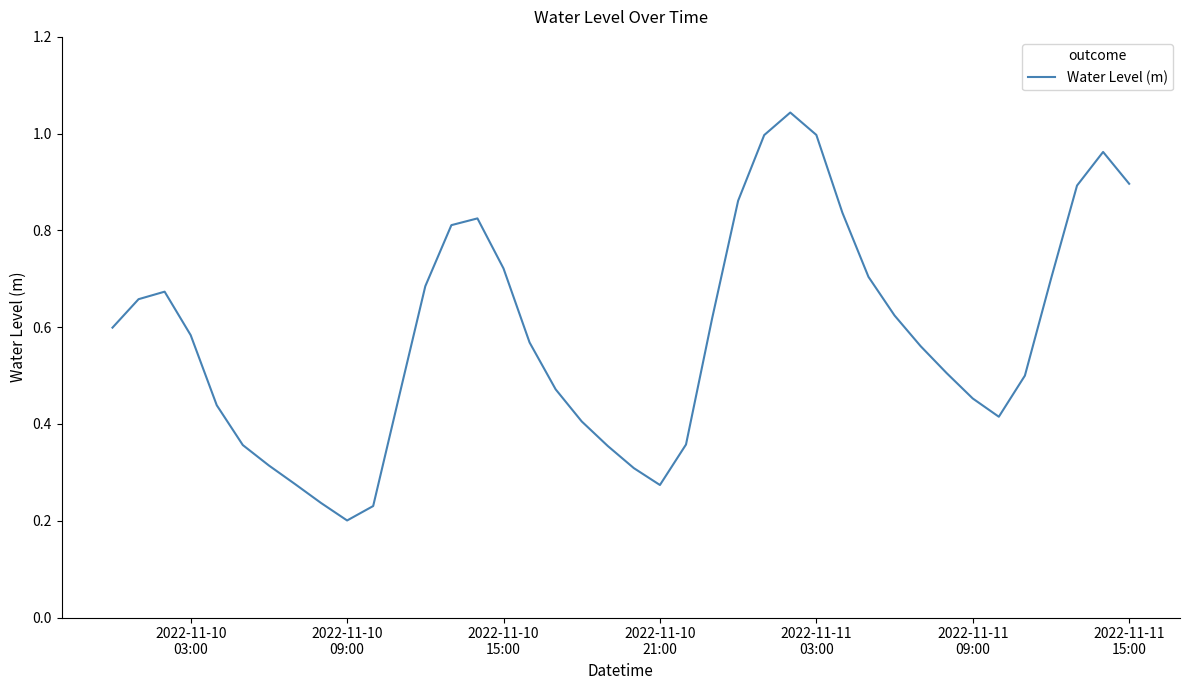

What is the difference between the second highest and minimum values?

0.8